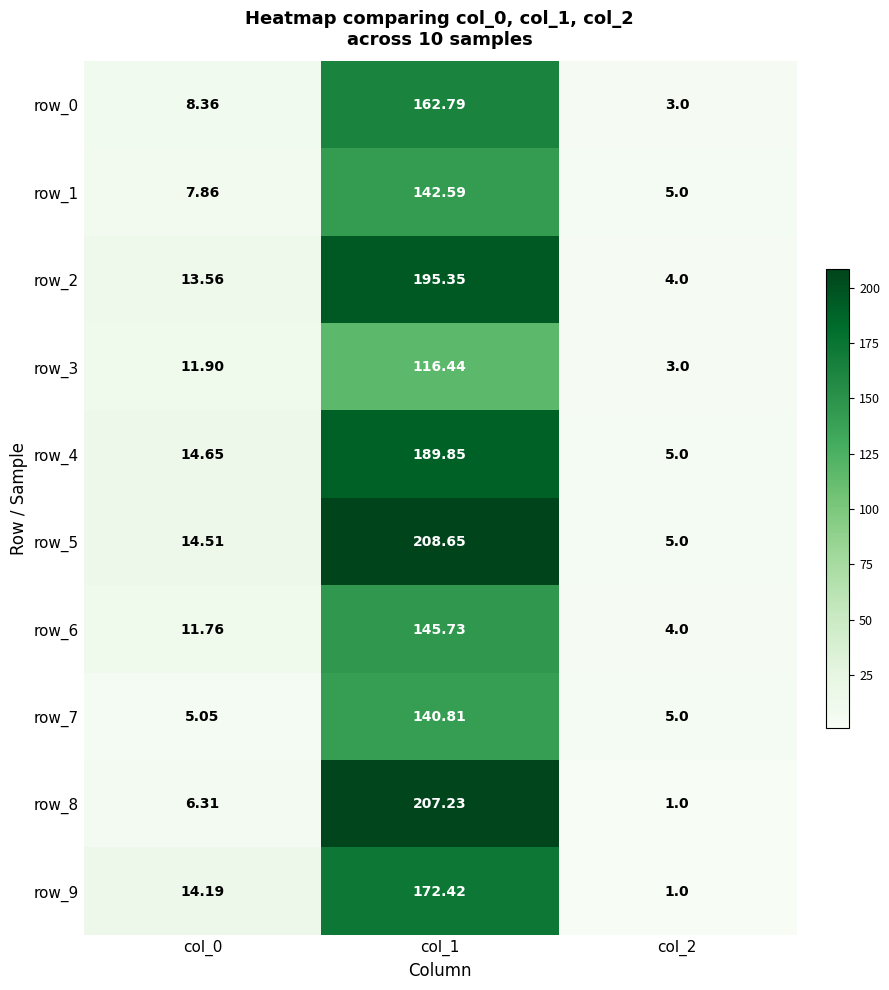

What is the smallest value displayed?

1.0